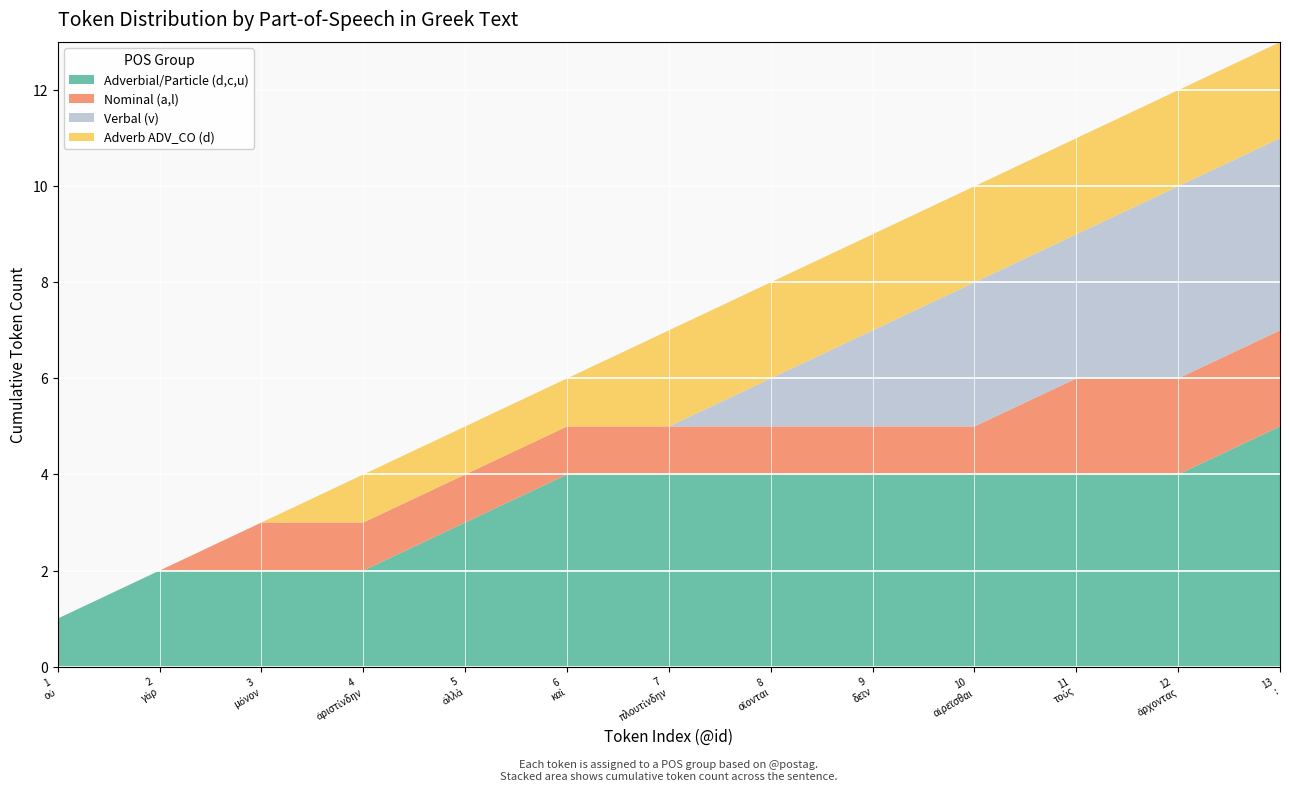

What is the maximum value for Adverbial/Particle (d,c,u)?

5